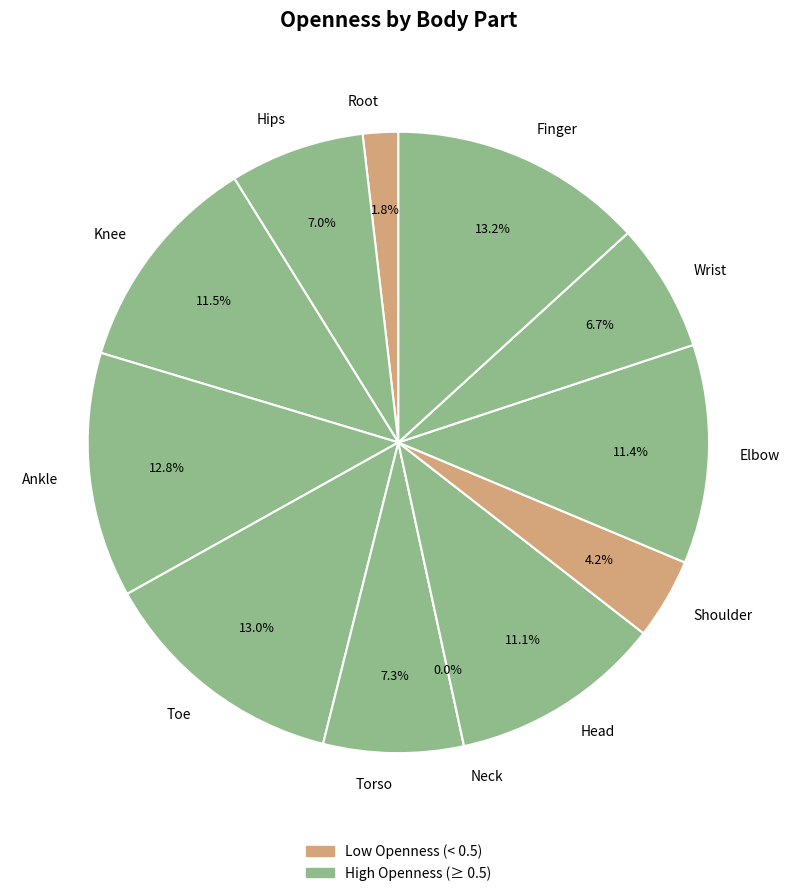

Rank the categories by value from highest to lowest.

Finger, Toe, Ankle, Knee, Elbow, Head, Torso, Hips, Wrist, Shoulder, Root, Neck